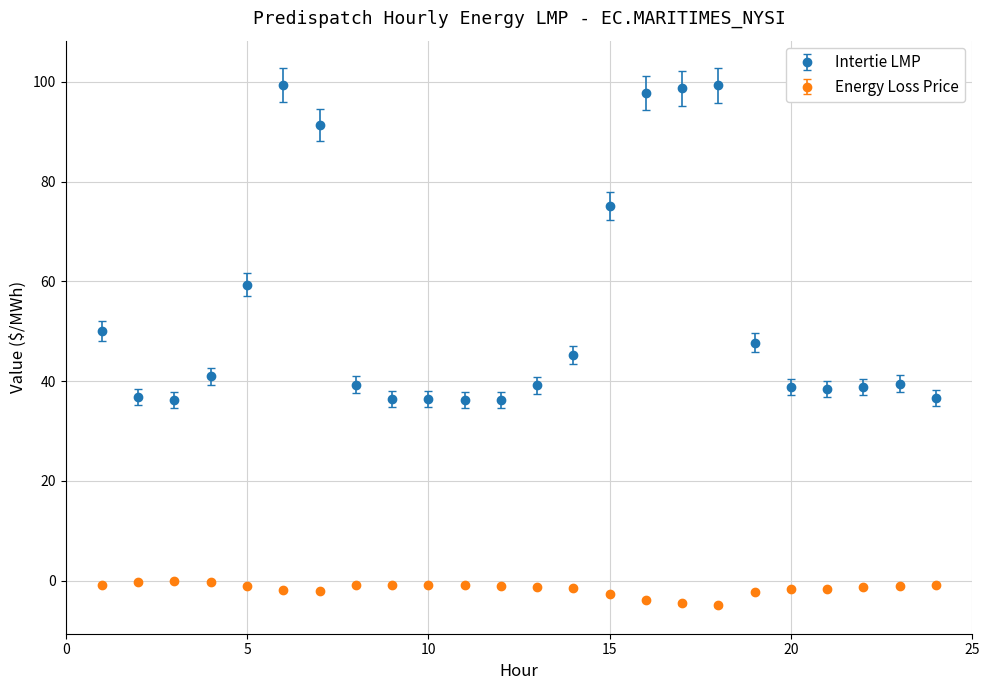

Which series has the largest range (max minus min)?

Intertie LMP